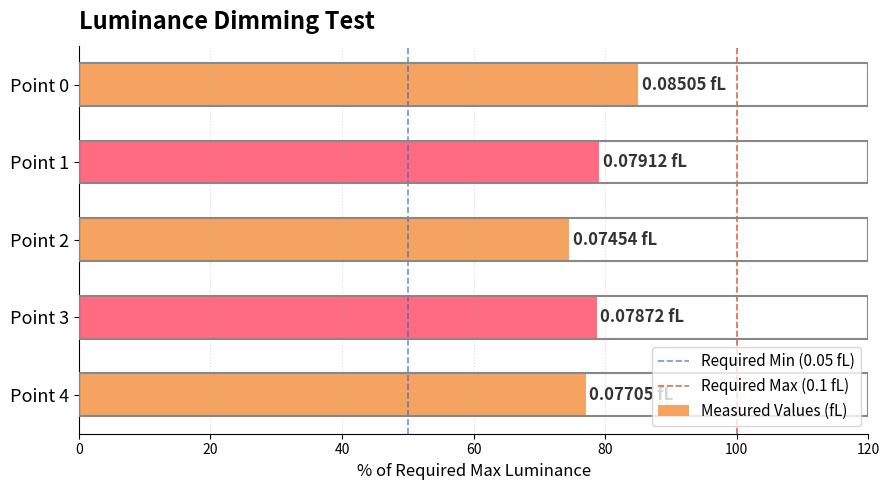

Are the bars grouped side by side (vs. stacked)?

No